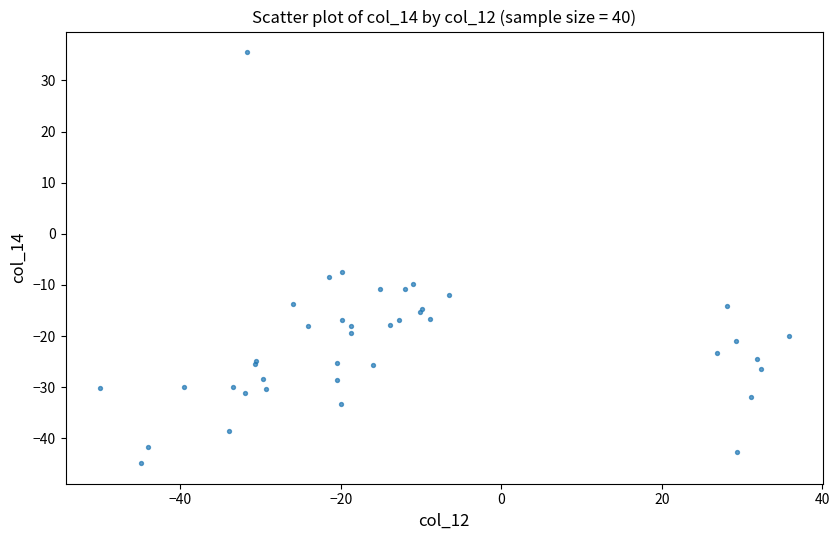

What Y value in the scatter plot is closest to -4?

-7.5